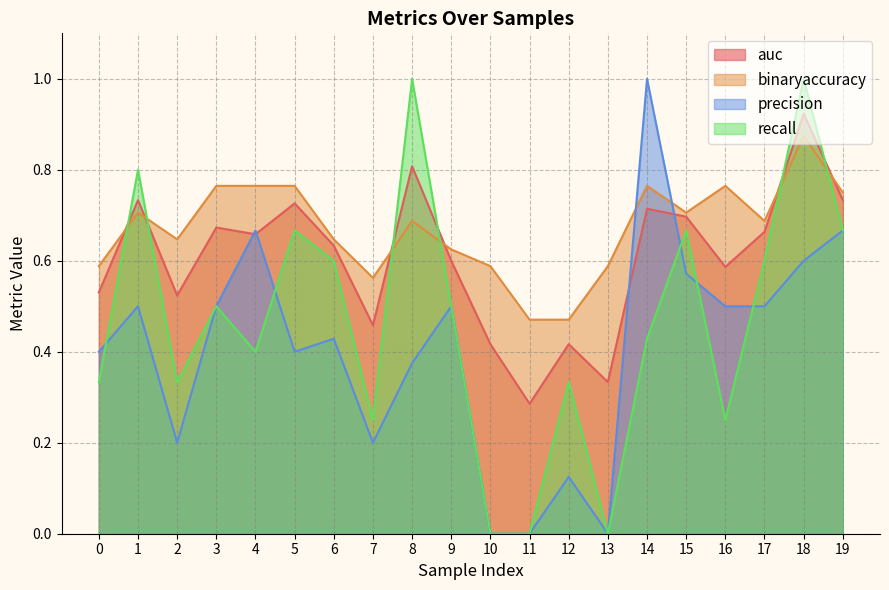

Is it true that recall equals 0.7 at 13?

False